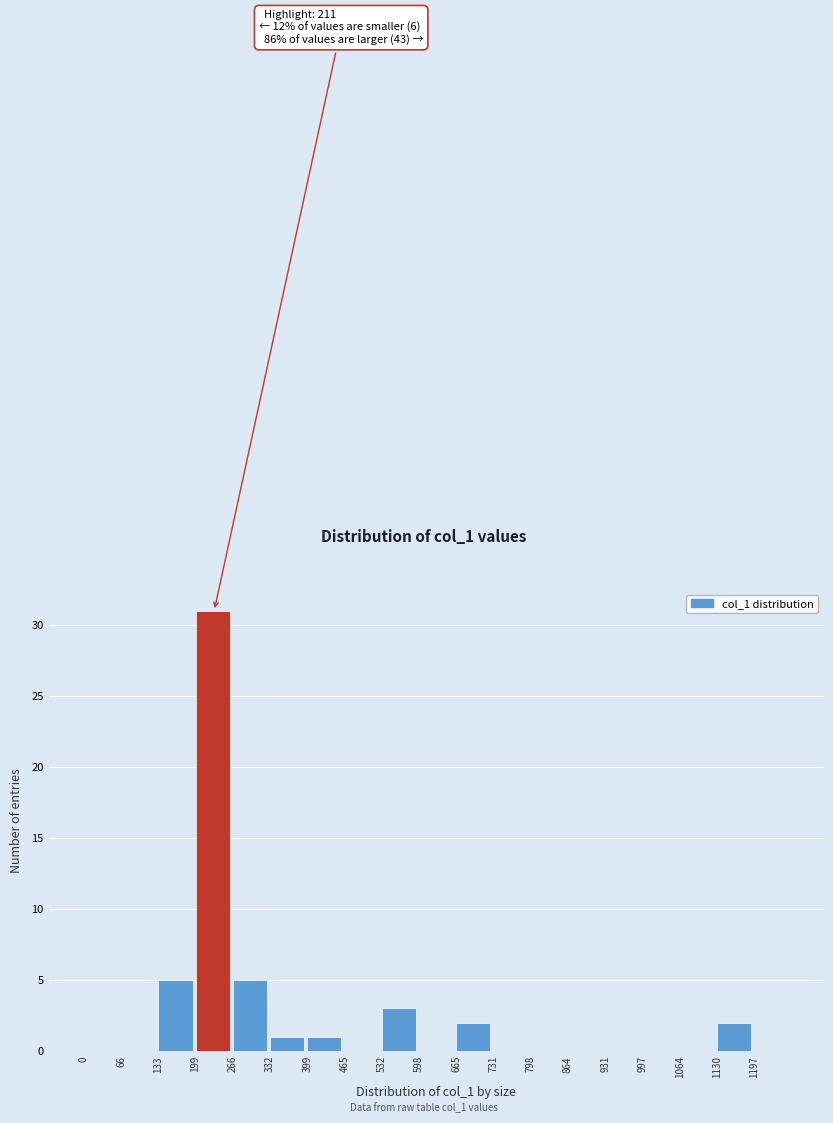

Which range on the x-axis has the tallest bar?

200 to 270